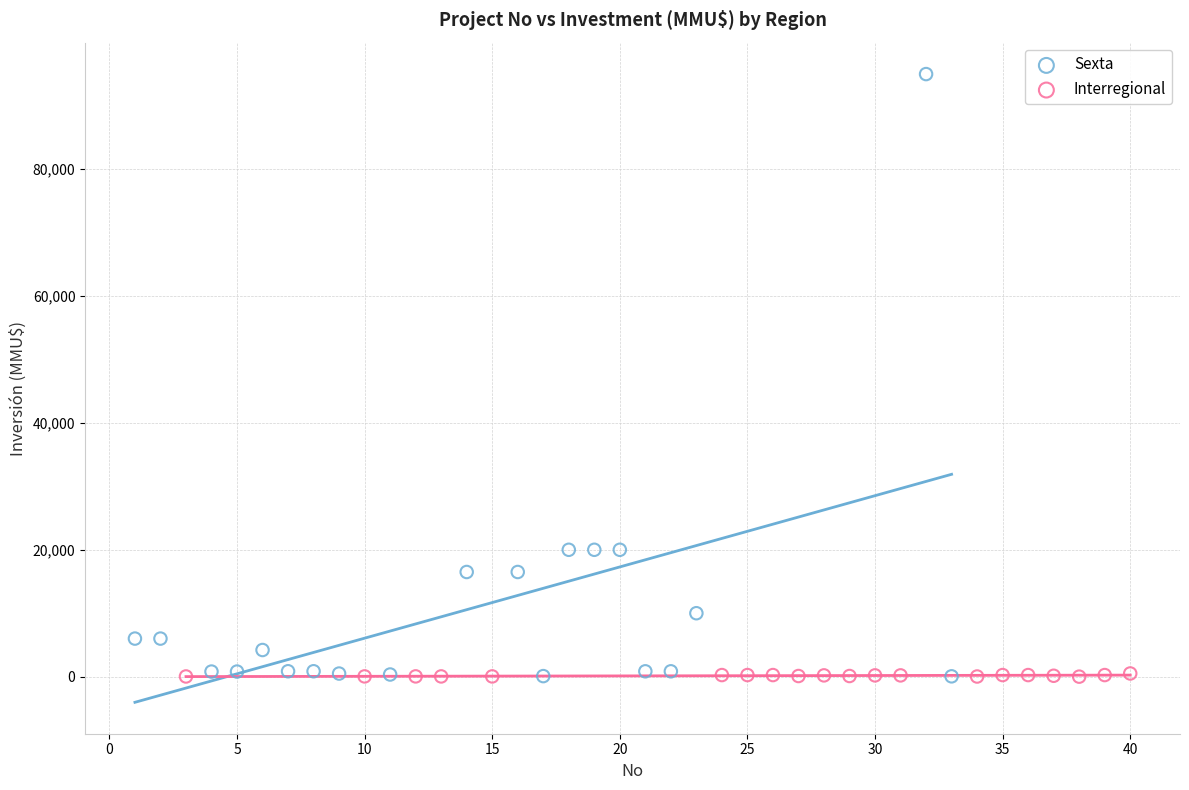

Which series has the largest Y range (max minus min)?

Sexta